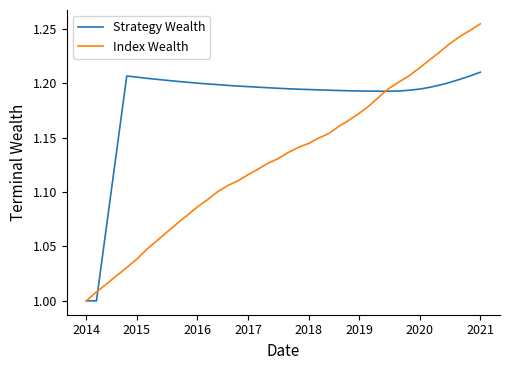

Which series has the largest range (max minus min)?

Index Wealth